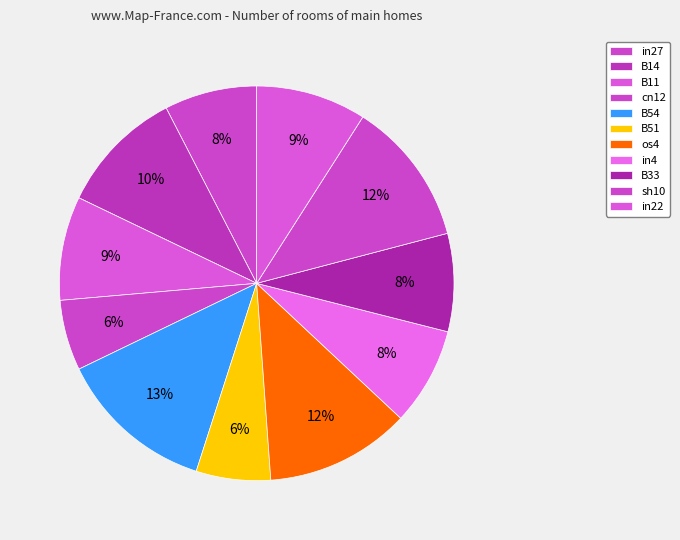

How many slices are in this pie chart?

11